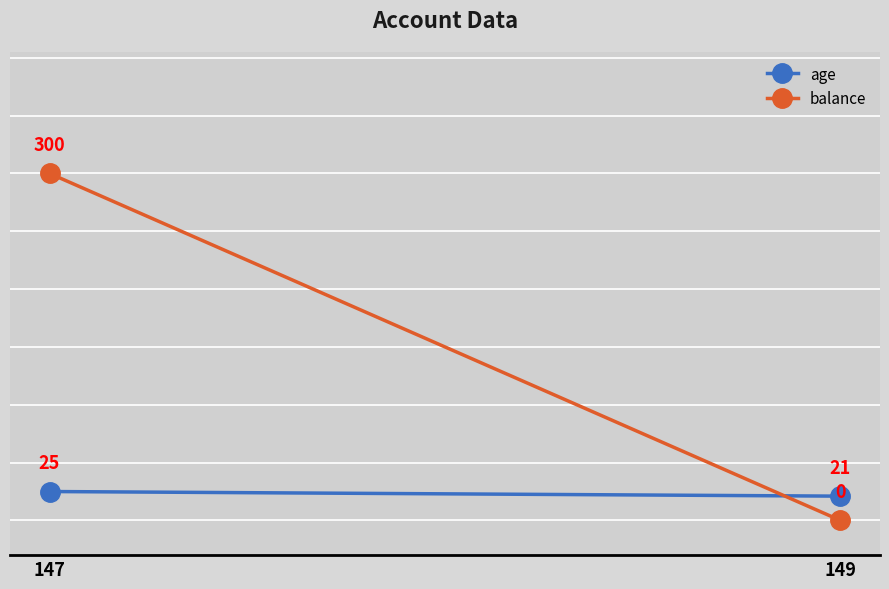

The value of balance at 147 is 143. True or false?

False